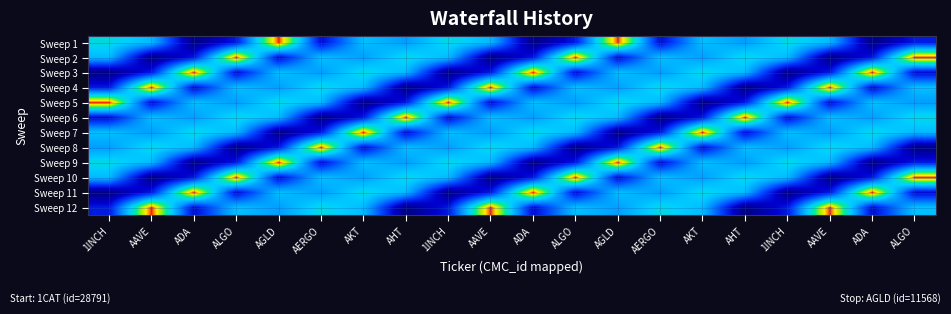

Reading right to left, transcribe all the data shown in this chart.

Sweep 1: ALGO=4030	ADA=2010	AAVE=7278	1INCH=8104	AHT=6641	AKT=7431	AERGO=3637	AGLD=11568	ALGO=4030	ADA=2010	AAVE=7278	1INCH=8104	AHT=6641	AKT=7431	AERGO=3637	AGLD=11568	ALGO=4030	ADA=2010	AAVE=7278	1INCH=8104
Sweep 2: ALGO=11568	ADA=4030	AAVE=2010	1INCH=7278	AHT=8104	AKT=6641	AERGO=7431	AGLD=3637	ALGO=11568	ADA=4030	AAVE=2010	1INCH=7278	AHT=8104	AKT=6641	AERGO=7431	AGLD=3637	ALGO=11568	ADA=4030	AAVE=2010	1INCH=7278
Sweep 3: ALGO=3637	ADA=11568	AAVE=4030	1INCH=2010	AHT=7278	AKT=8104	AERGO=6641	AGLD=7431	ALGO=3637	ADA=11568	AAVE=4030	1INCH=2010	AHT=7278	AKT=8104	AERGO=6641	AGLD=7431	ALGO=3637	ADA=11568	AAVE=4030	1INCH=2010
Sweep 4: ALGO=7431	ADA=3637	AAVE=11568	1INCH=4030	AHT=2010	AKT=7278	AERGO=8104	AGLD=6641	ALGO=7431	ADA=3637	AAVE=11568	1INCH=4030	AHT=2010	AKT=7278	AERGO=8104	AGLD=6641	ALGO=7431	ADA=3637	AAVE=11568	1INCH=4030
Sweep 5: ALGO=6641	ADA=7431	AAVE=3637	1INCH=11568	AHT=4030	AKT=2010	AERGO=7278	AGLD=8104	ALGO=6641	ADA=7431	AAVE=3637	1INCH=11568	AHT=4030	AKT=2010	AERGO=7278	AGLD=8104	ALGO=6641	ADA=7431	AAVE=3637	1INCH=11568
Sweep 6: ALGO=8104	ADA=6641	AAVE=7431	1INCH=3637	AHT=11568	AKT=4030	AERGO=2010	AGLD=7278	ALGO=8104	ADA=6641	AAVE=7431	1INCH=3637	AHT=11568	AKT=4030	AERGO=2010	AGLD=7278	ALGO=8104	ADA=6641	AAVE=7431	1INCH=3637
Sweep 7: ALGO=7278	ADA=8104	AAVE=6641	1INCH=7431	AHT=3637	AKT=11568	AERGO=4030	AGLD=2010	ALGO=7278	ADA=8104	AAVE=6641	1INCH=7431	AHT=3637	AKT=11568	AERGO=4030	AGLD=2010	ALGO=7278	ADA=8104	AAVE=6641	1INCH=7431
Sweep 8: ALGO=2010	ADA=7278	AAVE=8104	1INCH=6641	AHT=7431	AKT=3637	AERGO=11568	AGLD=4030	ALGO=2010	ADA=7278	AAVE=8104	1INCH=6641	AHT=7431	AKT=3637	AERGO=11568	AGLD=4030	ALGO=2010	ADA=7278	AAVE=8104	1INCH=6641
Sweep 9: ALGO=4030	ADA=2010	AAVE=7278	1INCH=8104	AHT=6641	AKT=7431	AERGO=3637	AGLD=11568	ALGO=4030	ADA=2010	AAVE=7278	1INCH=8104	AHT=6641	AKT=7431	AERGO=3637	AGLD=11568	ALGO=4030	ADA=2010	AAVE=7278	1INCH=8104
Sweep 10: ALGO=11568	ADA=4030	AAVE=2010	1INCH=7278	AHT=8104	AKT=6641	AERGO=7431	AGLD=3637	ALGO=11568	ADA=4030	AAVE=2010	1INCH=7278	AHT=8104	AKT=6641	AERGO=7431	AGLD=3637	ALGO=11568	ADA=4030	AAVE=2010	1INCH=7278
Sweep 11: ALGO=3637	ADA=11568	AAVE=4030	1INCH=2010	AHT=7278	AKT=8104	AERGO=6641	AGLD=7431	ALGO=3637	ADA=11568	AAVE=4030	1INCH=2010	AHT=7278	AKT=8104	AERGO=6641	AGLD=7431	ALGO=3637	ADA=11568	AAVE=4030	1INCH=2010
Sweep 12: ALGO=7431	ADA=3637	AAVE=11568	1INCH=4030	AHT=2010	AKT=7278	AERGO=8104	AGLD=6641	ALGO=7431	ADA=3637	AAVE=11568	1INCH=4030	AHT=2010	AKT=7278	AERGO=8104	AGLD=6641	ALGO=7431	ADA=3637	AAVE=11568	1INCH=4030